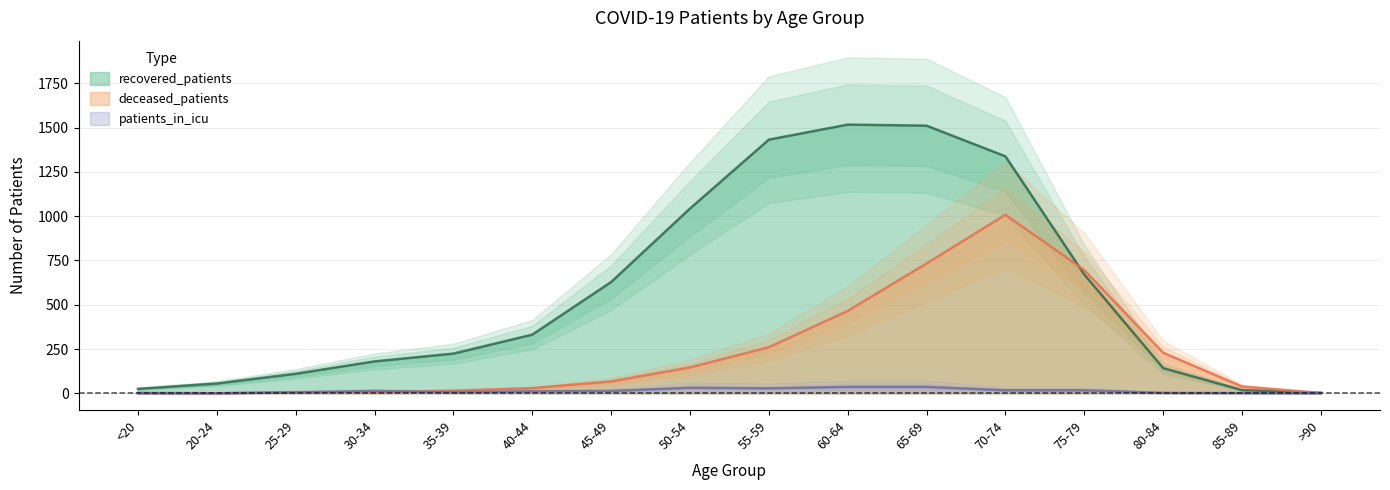

What is the difference between the deceased_patients values at 30-34 and 55-59?

254